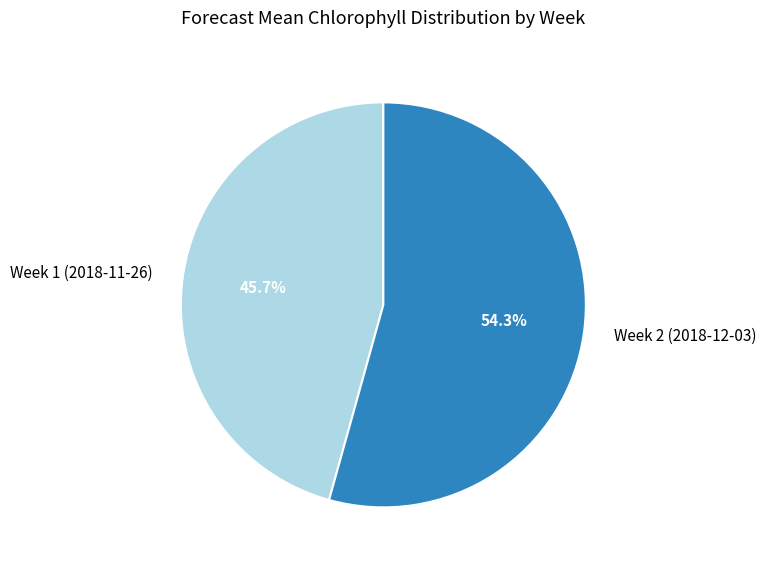

To the nearest percent, what is the average slice percentage?

50%